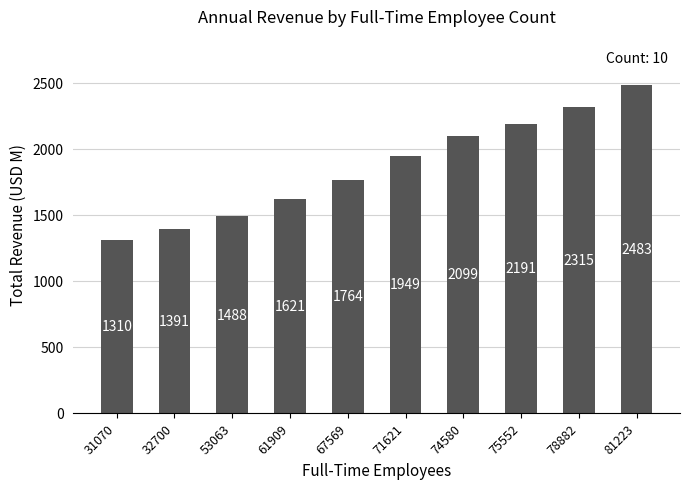

What is the difference between the values at 67569 and 71621?

184.9